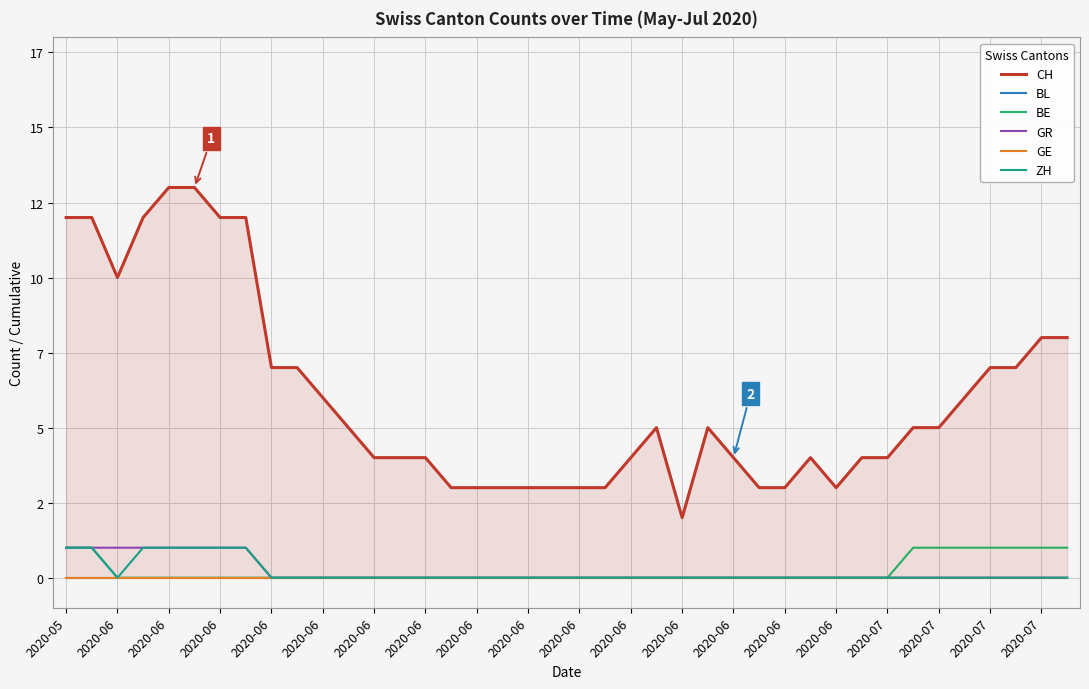

Is the value of GE at 2020-06 greater than the value of BL at 22?

No